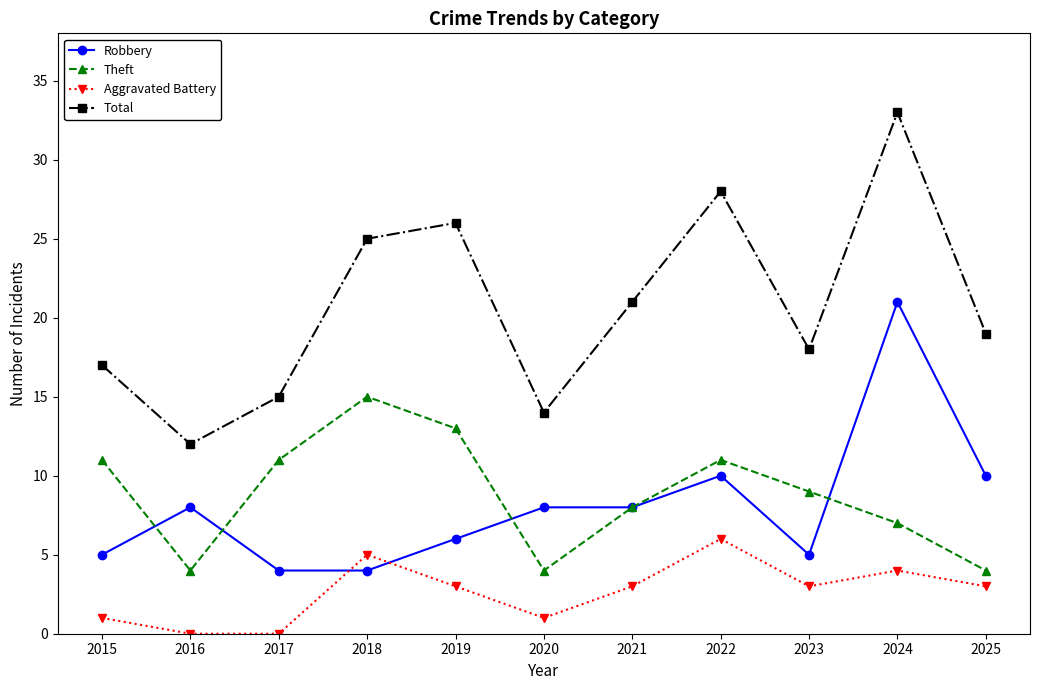

Reading left to right, transcribe all the data shown in this chart.

Robbery: 5	8	4	4	6	8	8	10	5	21	10
Theft: 11	4	11	15	13	4	8	11	9	7	4
Aggravated Battery: 1	0	0	5	3	1	3	6	3	4	3
Total: 17	12	15	25	26	14	21	28	18	33	19